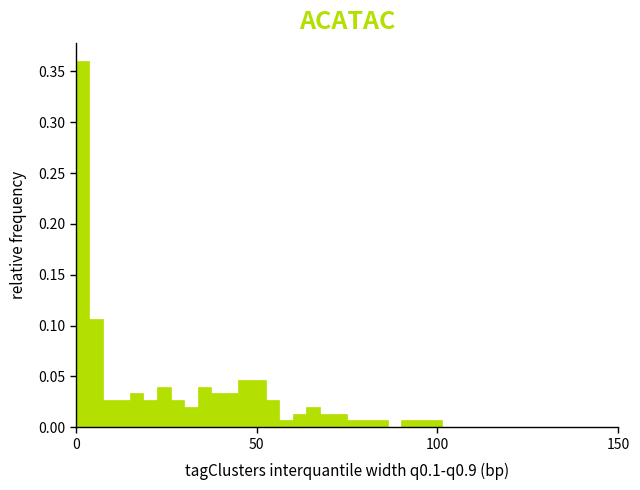

Read against the x-axis, roughly where is the centre of the tallest bar?

0